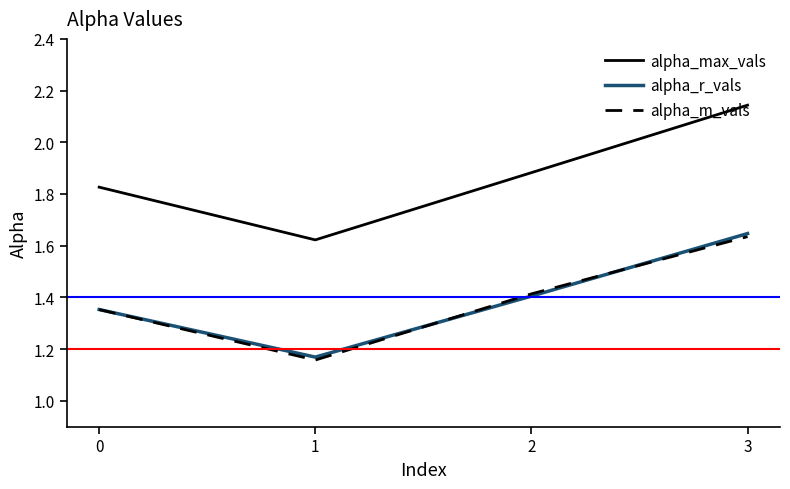

List the labels in order of alpha_m_vals value, smallest first.

1, 0, 2, 3